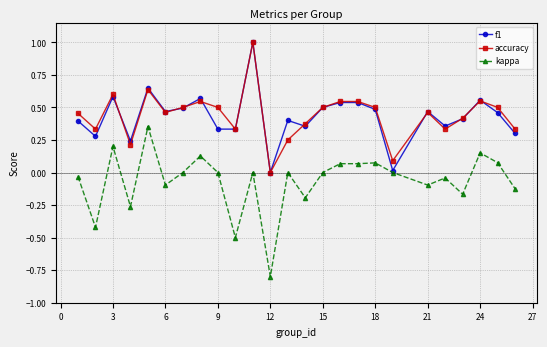

True or false: accuracy and kappa intersect in this chart.

False